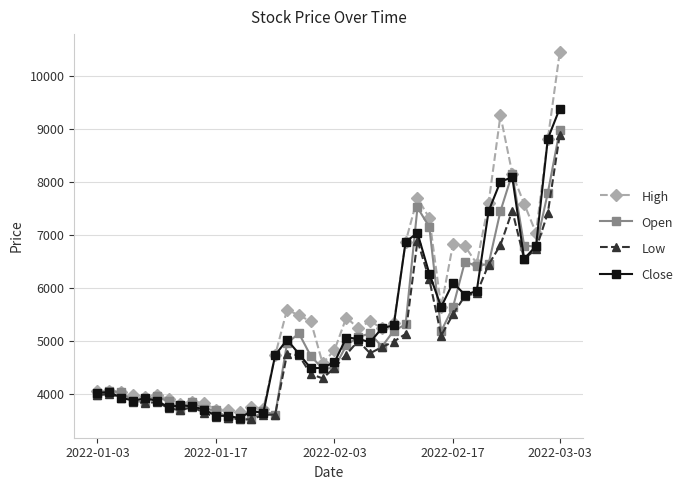

What is the value of the Low point at the 29th from the left?

6160